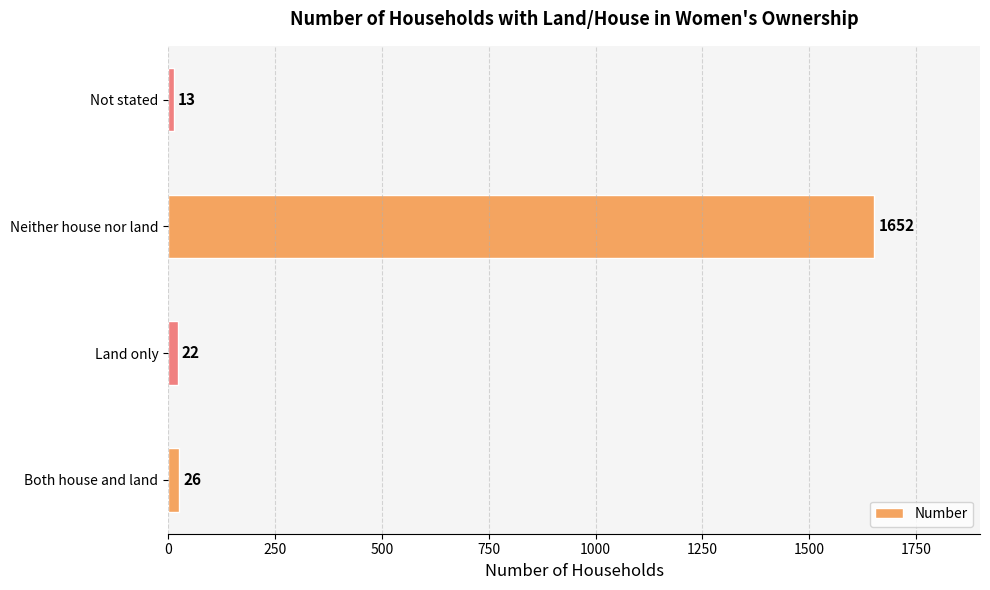

Reading bottom to top, list all the values displayed in this chart.

Both house and land=26	Land only=22	Neither house nor land=1652	Not stated=13